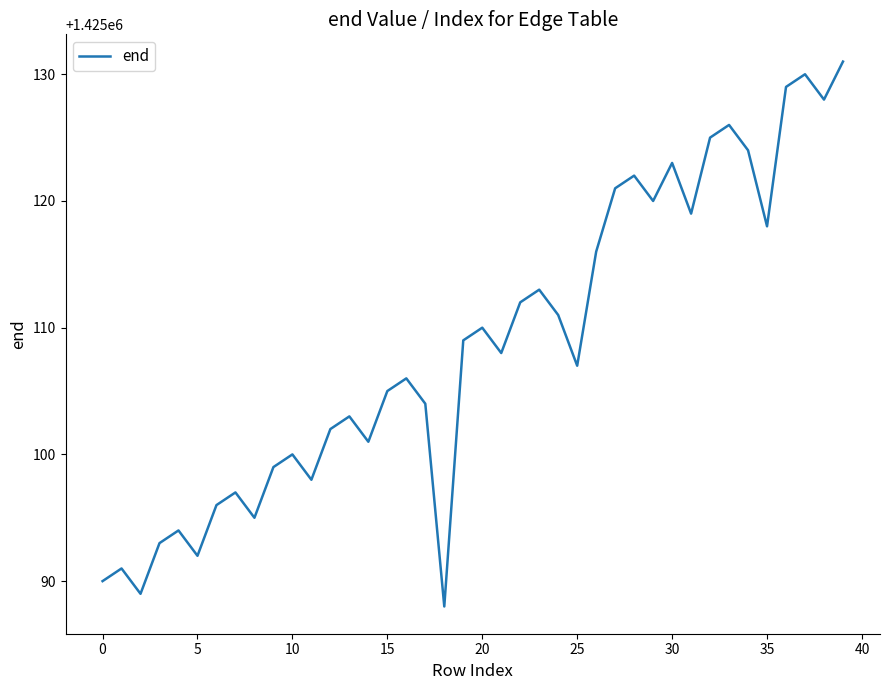

What is the average value?

1425109